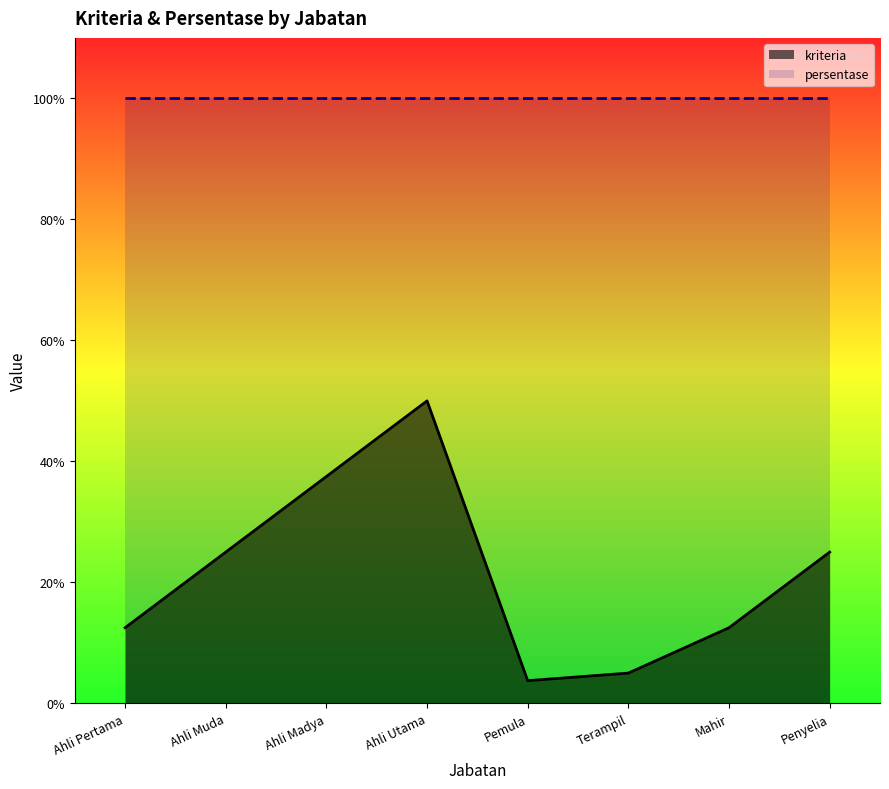

At which category does the data reach its first local valley?

Pemula